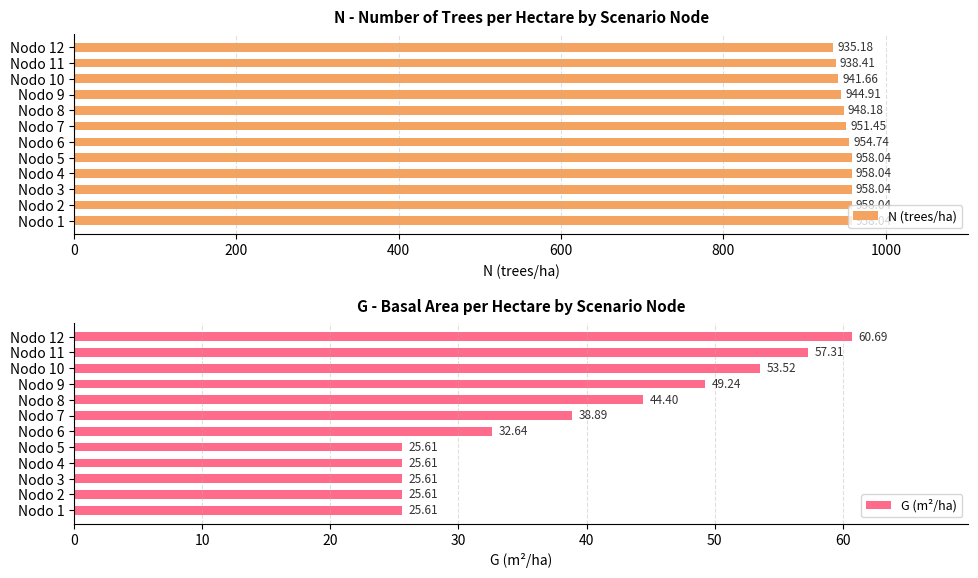

What is the difference between the maximum and minimum values in the N (trees/ha) series?

22.9